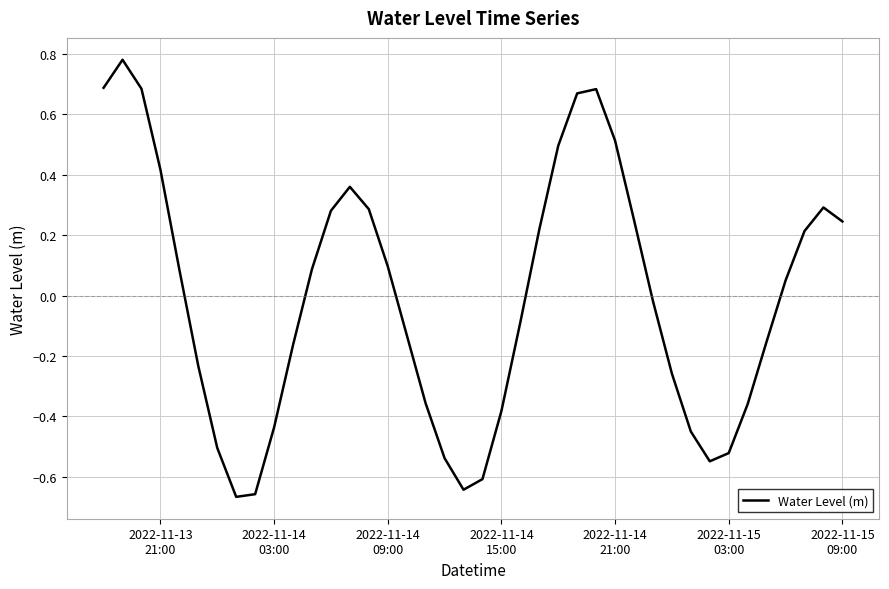

What is the difference between the maximum and minimum values?

1.4